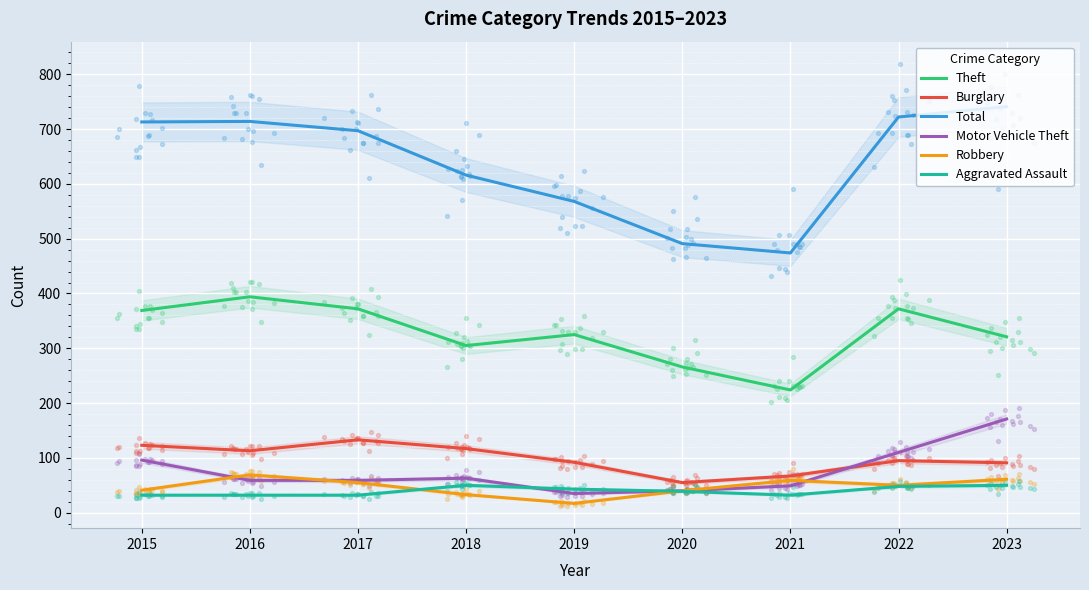

At which category is the sum across all series the highest?

2023